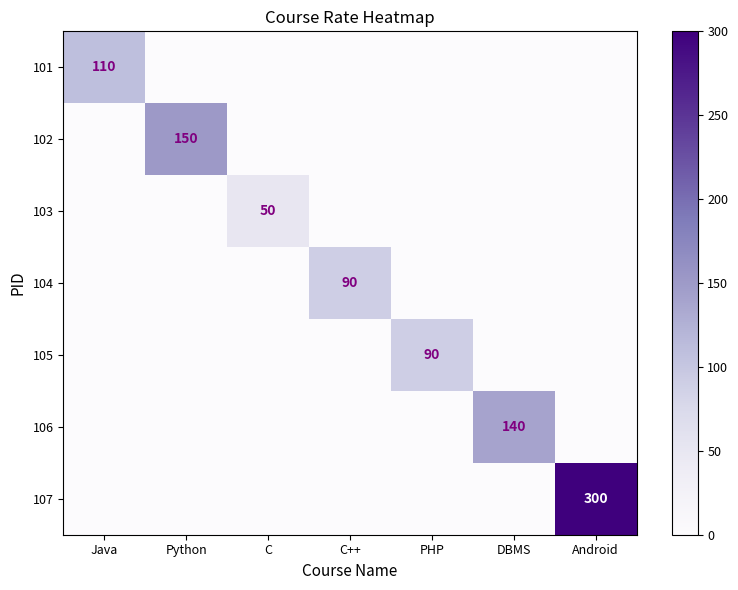

The 101 series shows 22 at Java. True or false?

False